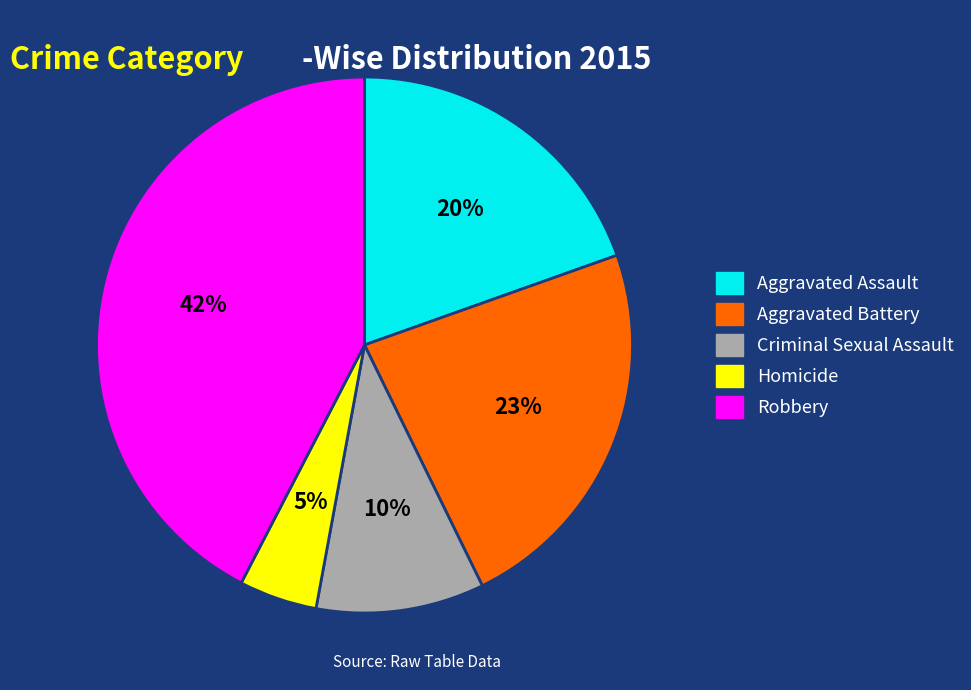

Which category has the biggest portion of the pie?

Robbery